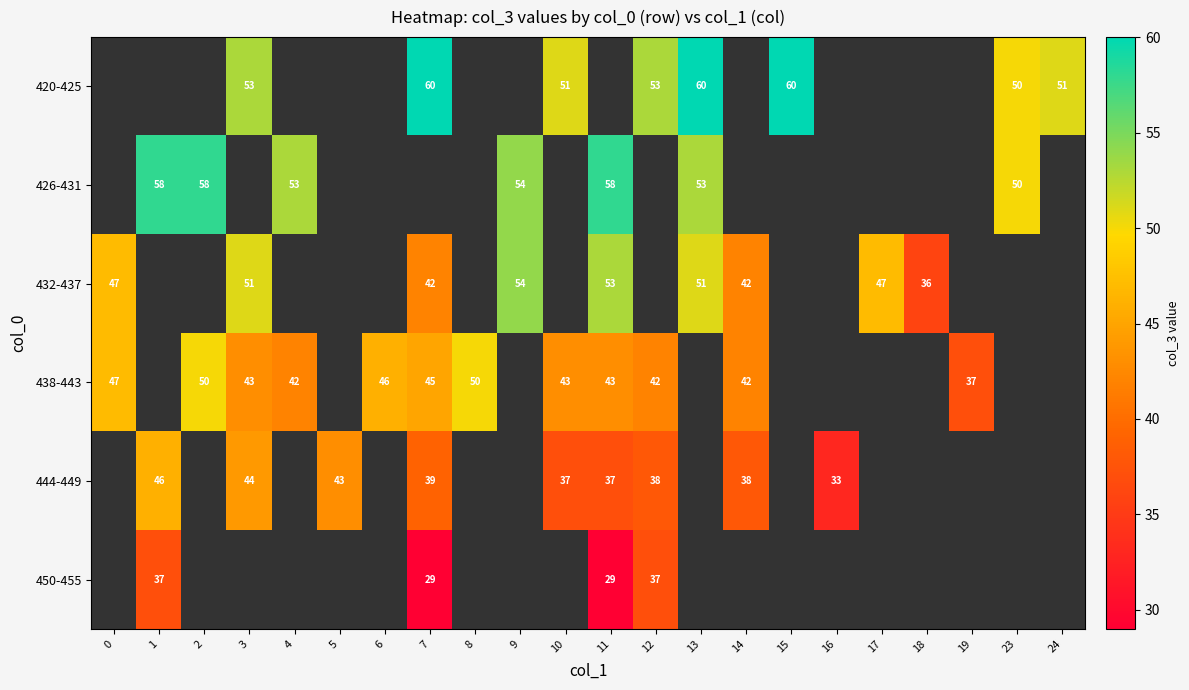

The 432-437 series shows 54 at 9. True or false?

True